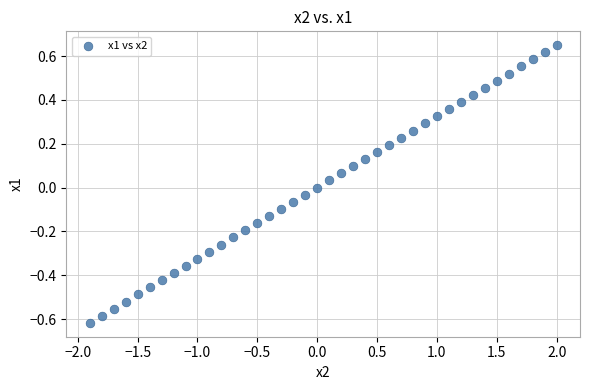

What is the range of Y values (max minus min)?

1.3